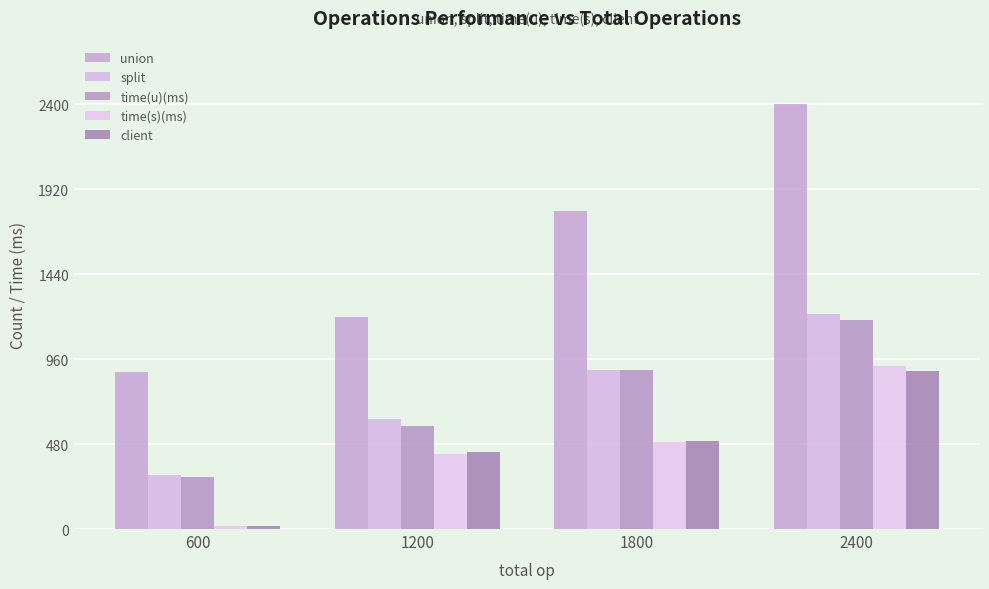

What is the difference between the split values at 1800 and 2400?

317